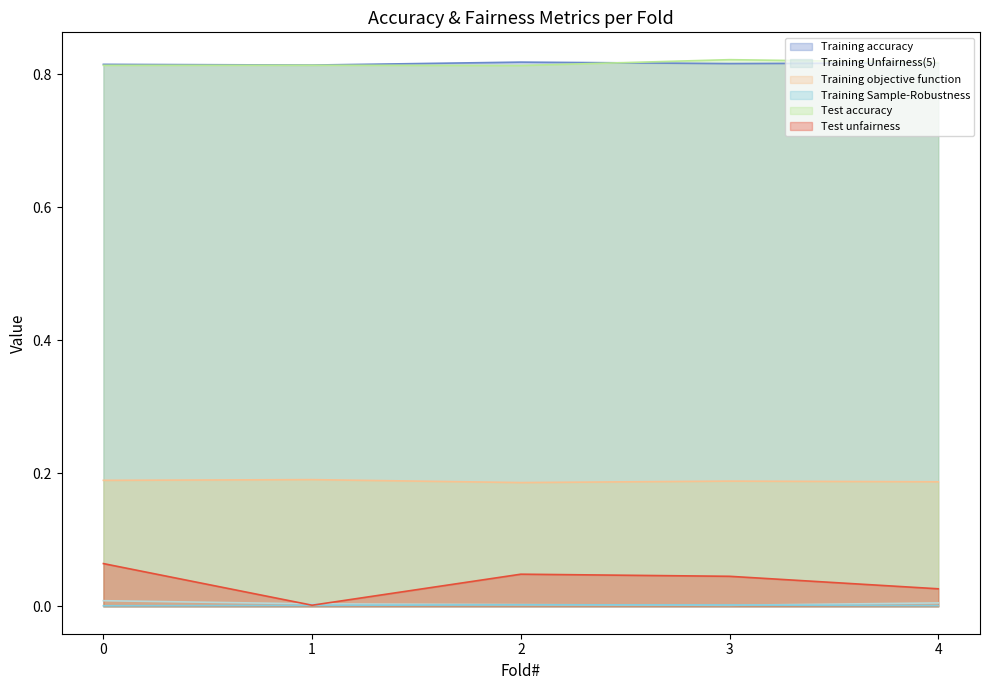

Reading right to left, transcribe all the data shown in this chart.

Training accuracy: 0.8	0.8	0.8	0.8	0.8
Training Unfairness(5): 0.0	0.0	0.0	0.0	0.0
Training objective function: 0.2	0.2	0.2	0.2	0.2
Training Sample-Robustness: 0.0	0.0	0.0	0.0	0.0
Test accuracy: 0.8	0.8	0.8	0.8	0.8
Test unfairness: 0.0	0.0	0.0	0.0	0.1